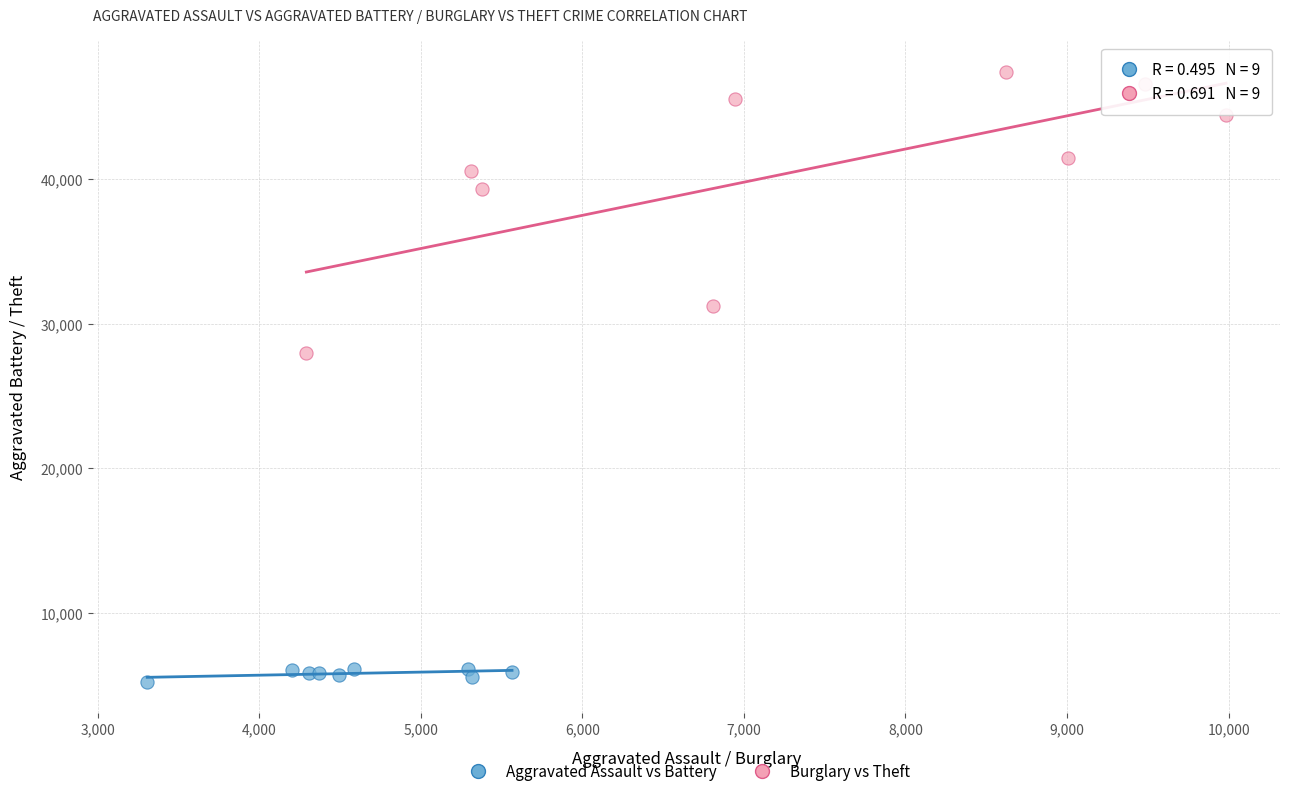

What are all the series names shown in the legend?

Aggravated Assault vs Battery, Burglary vs Theft